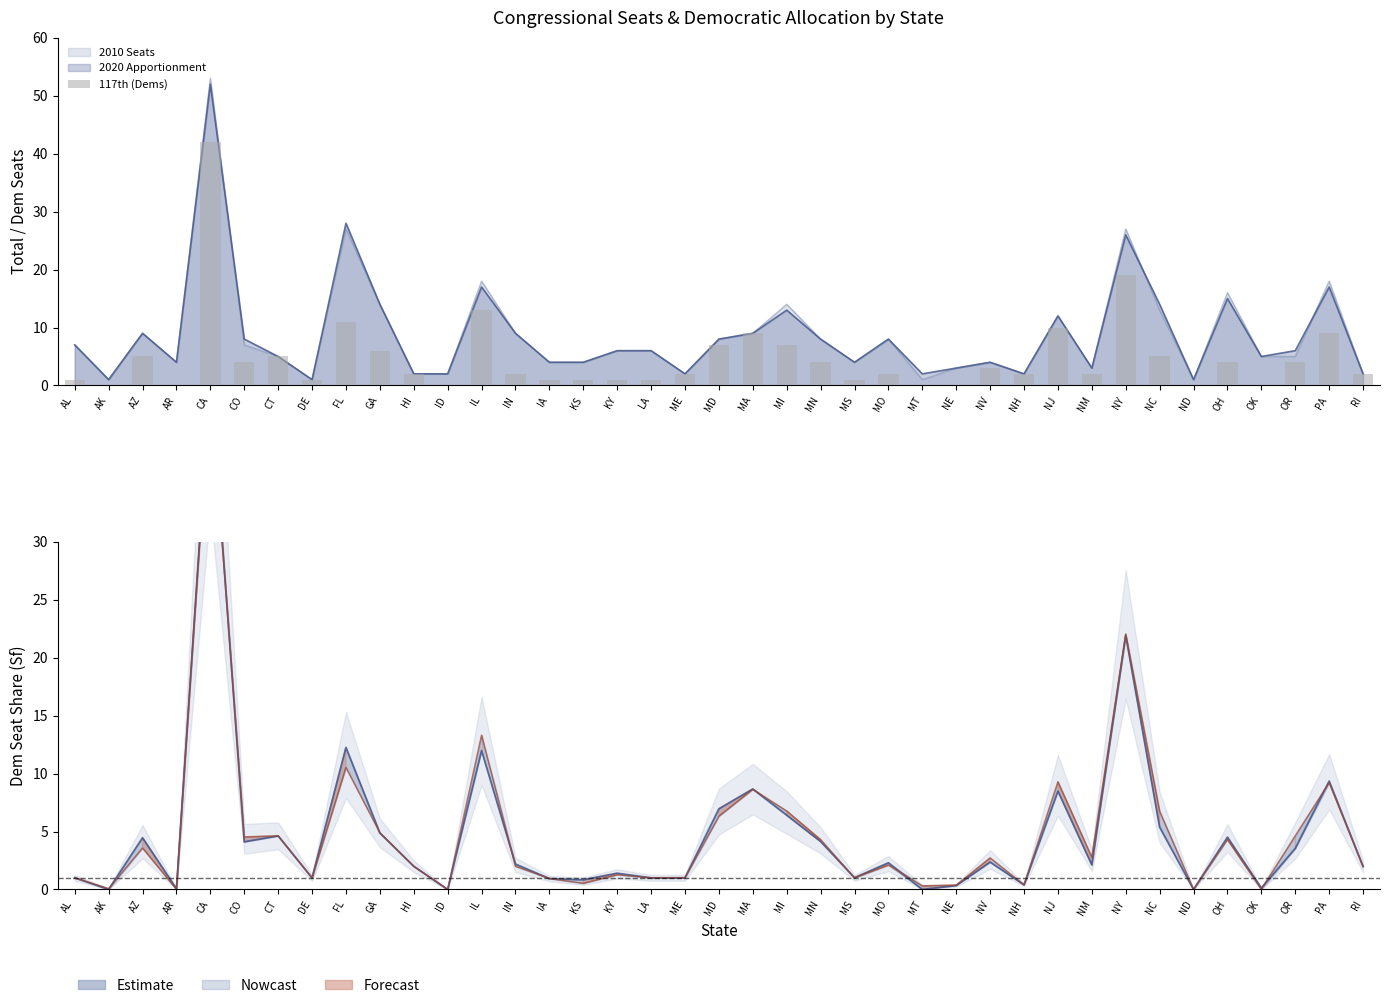

Between IL and NY, which series saw the biggest shift?

2020 Maps Sf